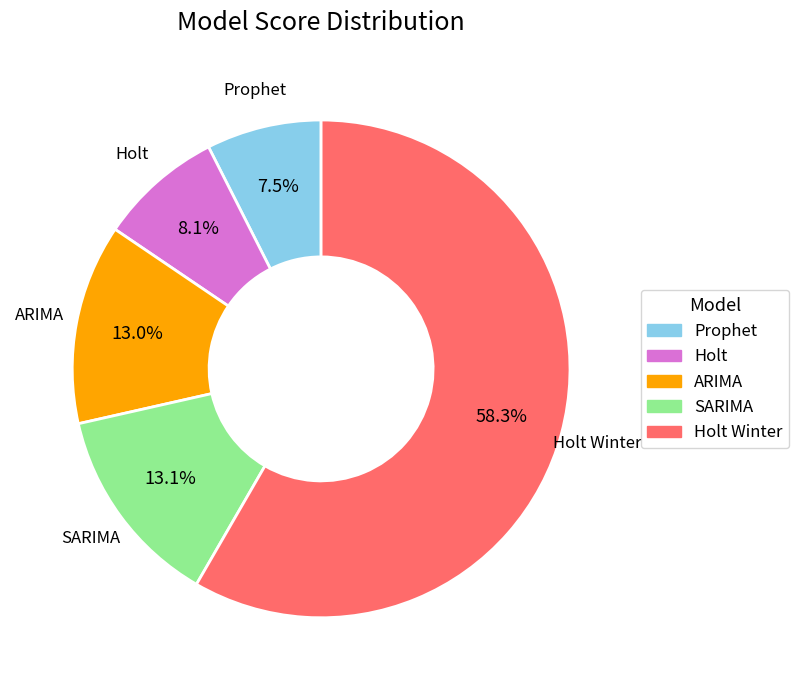

Does any single category account for the majority?

Yes